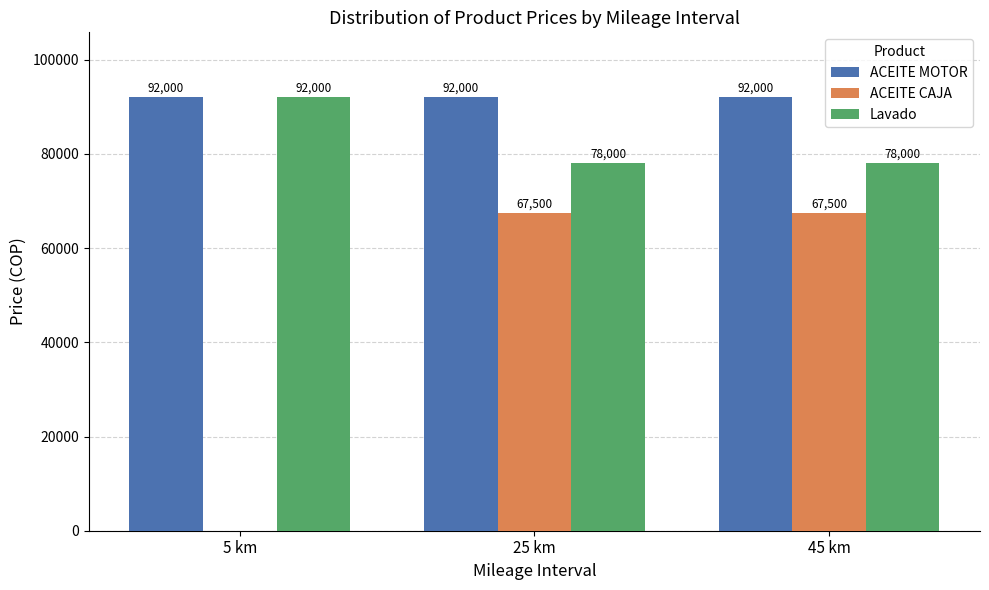

How many series are shown in this chart?

3